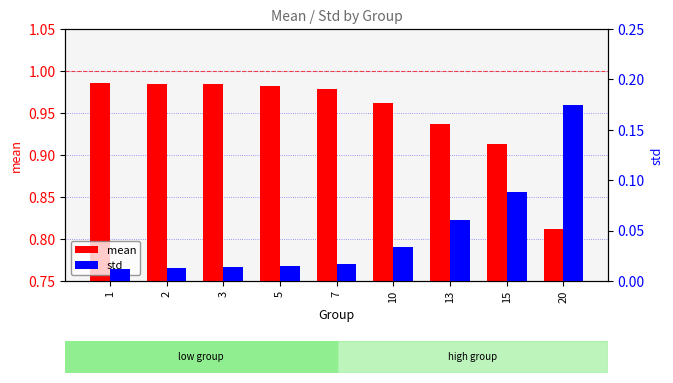

Is it true that std equals 0.0 at 7?

False